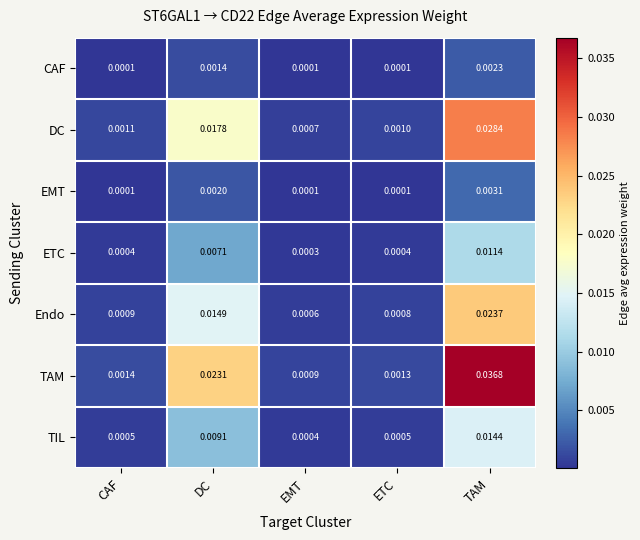

Rank the series by their maximum value, from highest to lowest.

TAM, DC, Endo, TIL, ETC, EMT, CAF